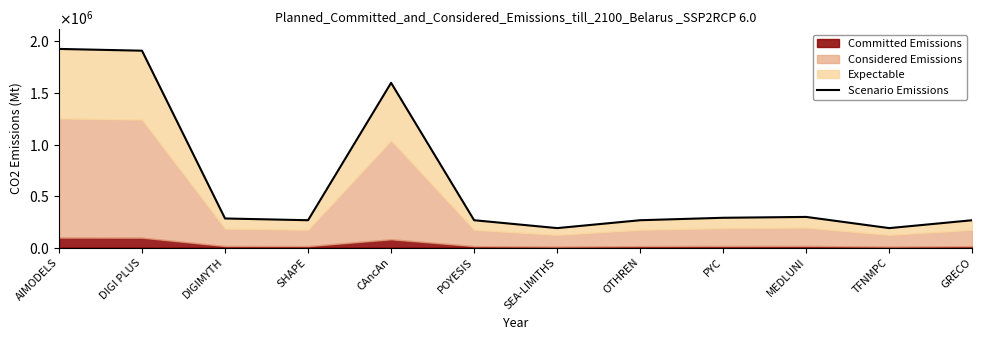

What is the sum of the values at POYESIS and SEA-LIMITHS?

453689.3